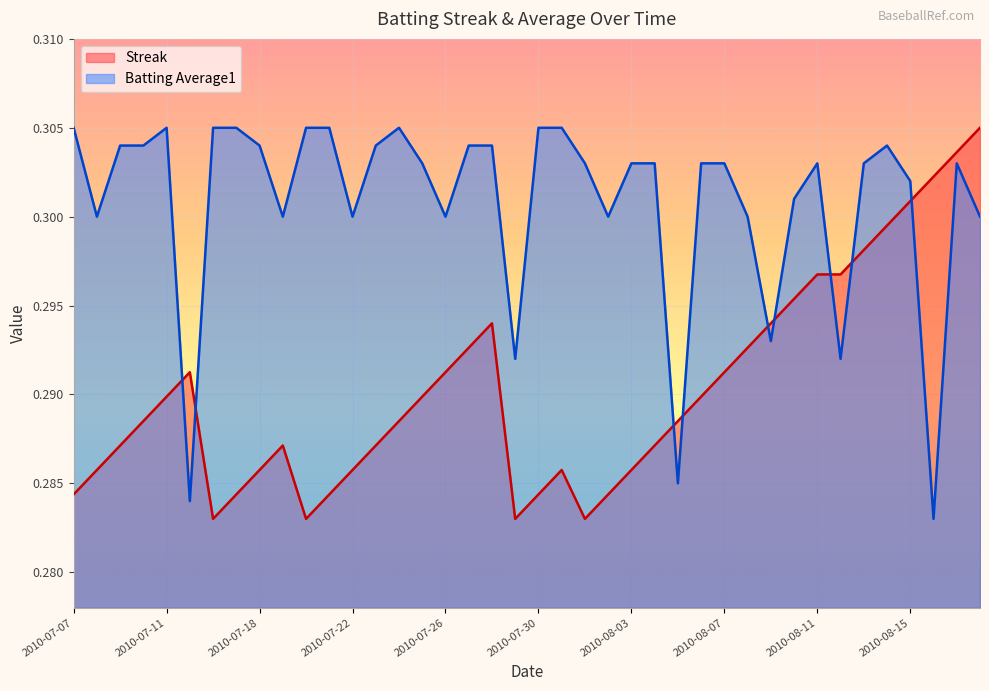

Reading left to right, extract all data points from this chart.

Streak: 2010-07-07=0.3	2010-07-08=0.3	2010-07-09=0.3	2010-07-10=0.3	2010-07-11=0.3	2010-07-15=0.3	2010-07-16=0.3	2010-07-17=0.3	2010-07-18=0.3	2010-07-19=0.3	2010-07-20=0.3	2010-07-21=0.3	2010-07-22=0.3	2010-07-23=0.3	2010-07-24=0.3	2010-07-25=0.3	2010-07-26=0.3	2010-07-27=0.3	2010-07-28=0.3	2010-07-29=0.3	2010-07-30=0.3	2010-07-31=0.3	2010-08-01=0.3	2010-08-02=0.3	2010-08-03=0.3	2010-08-04=0.3	2010-08-05=0.3	2010-08-06=0.3	2010-08-07=0.3	2010-08-08=0.3	2010-08-09=0.3	2010-08-10=0.3	2010-08-11=0.3	2010-08-12=0.3	2010-08-13=0.3	2010-08-14=0.3	2010-08-15=0.3	2010-08-16=0.3	2010-08-17=0.3	2010-08-18=0.3
Batting Average1: 2010-07-07=0.3	2010-07-08=0.3	2010-07-09=0.3	2010-07-10=0.3	2010-07-11=0.3	2010-07-15=0.3	2010-07-16=0.3	2010-07-17=0.3	2010-07-18=0.3	2010-07-19=0.3	2010-07-20=0.3	2010-07-21=0.3	2010-07-22=0.3	2010-07-23=0.3	2010-07-24=0.3	2010-07-25=0.3	2010-07-26=0.3	2010-07-27=0.3	2010-07-28=0.3	2010-07-29=0.3	2010-07-30=0.3	2010-07-31=0.3	2010-08-01=0.3	2010-08-02=0.3	2010-08-03=0.3	2010-08-04=0.3	2010-08-05=0.3	2010-08-06=0.3	2010-08-07=0.3	2010-08-08=0.3	2010-08-09=0.3	2010-08-10=0.3	2010-08-11=0.3	2010-08-12=0.3	2010-08-13=0.3	2010-08-14=0.3	2010-08-15=0.3	2010-08-16=0.3	2010-08-17=0.3	2010-08-18=0.3